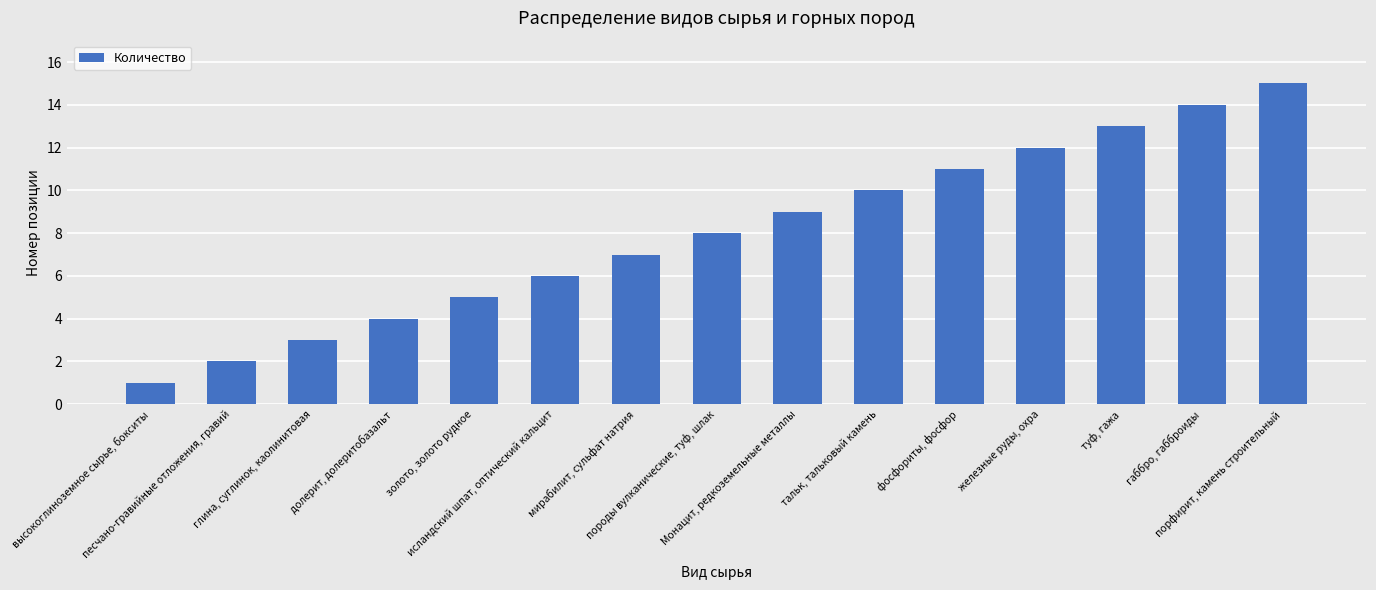

The value at песчано-гравийные отложения, гравий is 3. True or false?

False